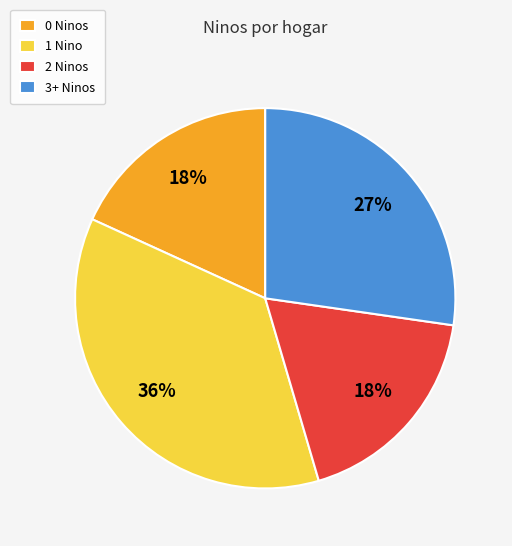

Is there any slice that represents more than half of the pie?

No